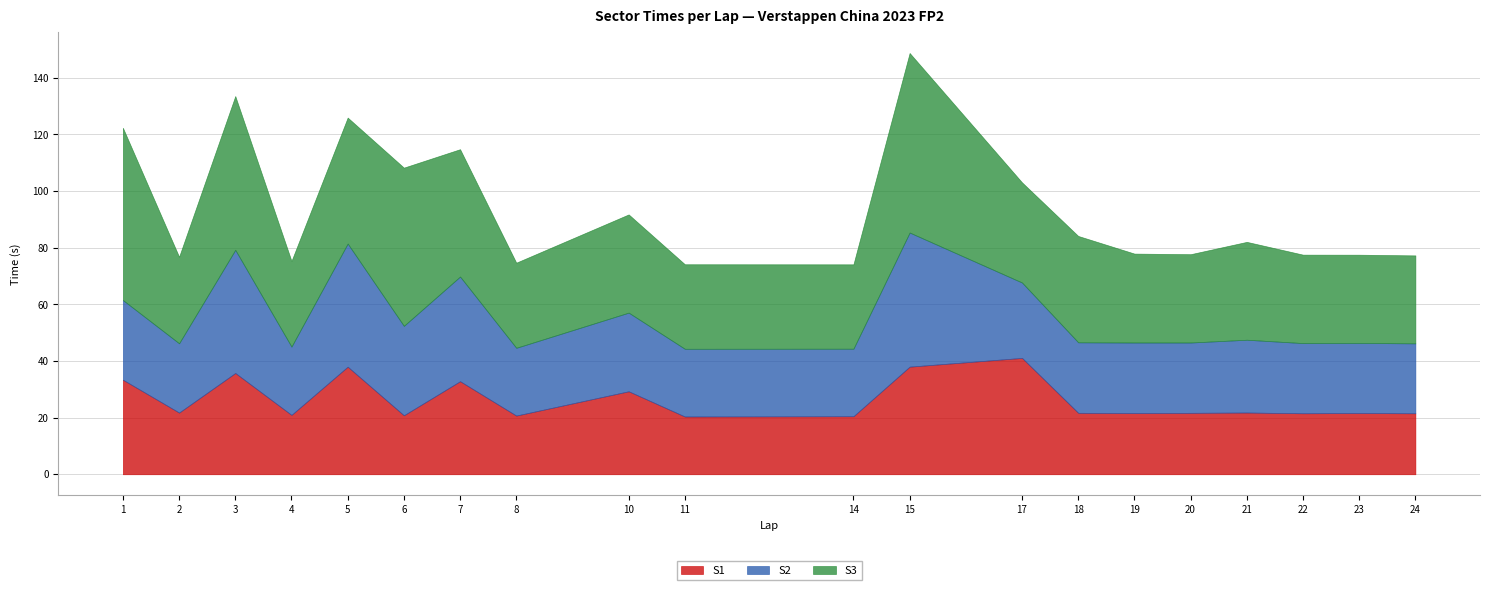

What is the maximum value shown in the chart?

63.4